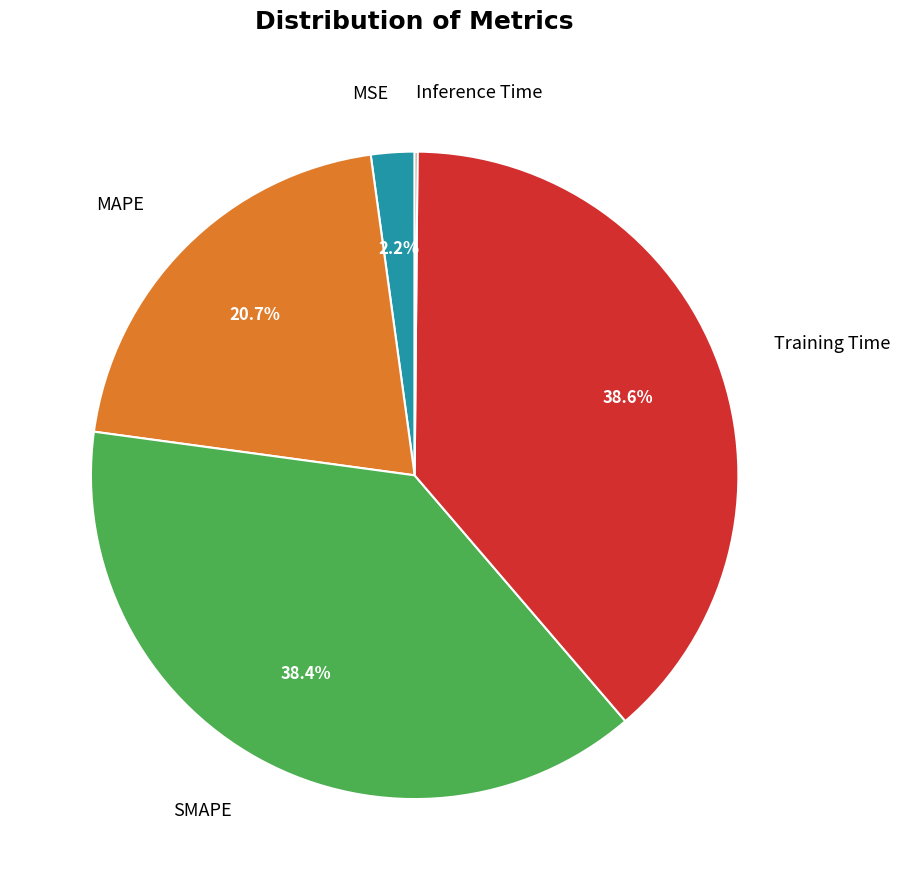

Is there any slice that represents more than half of the pie?

No